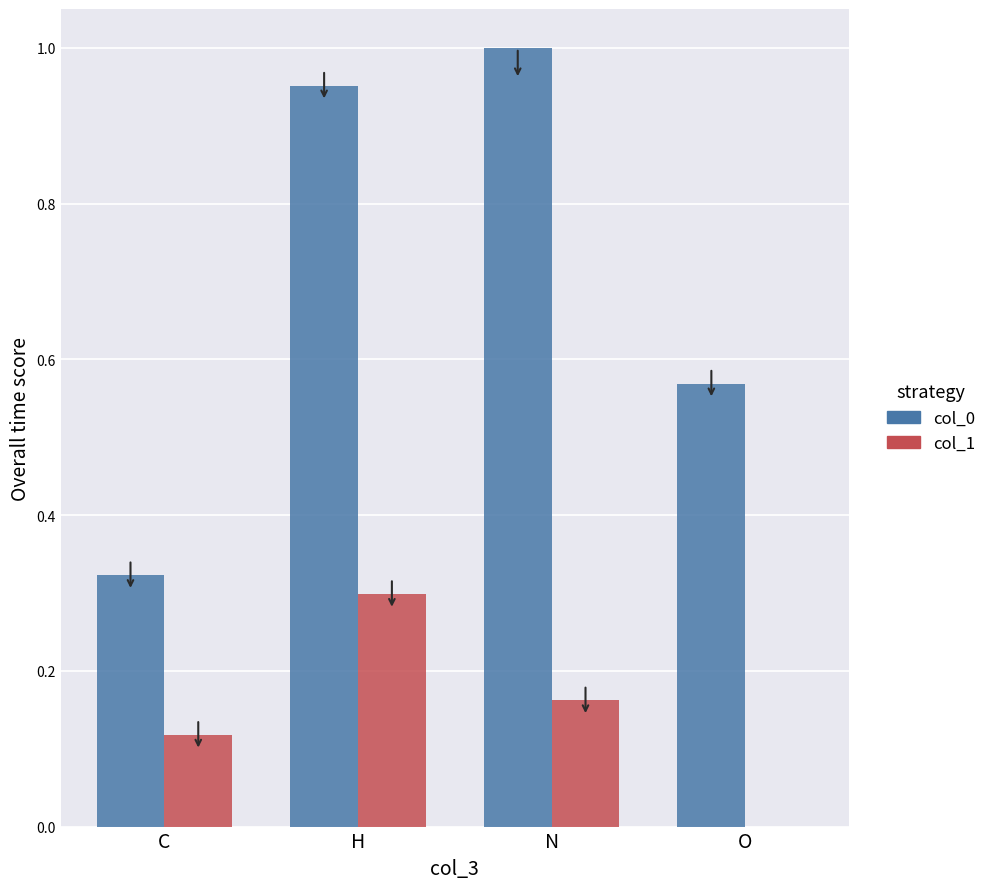

The value of col_0 at C is 0.5. True or false?

False